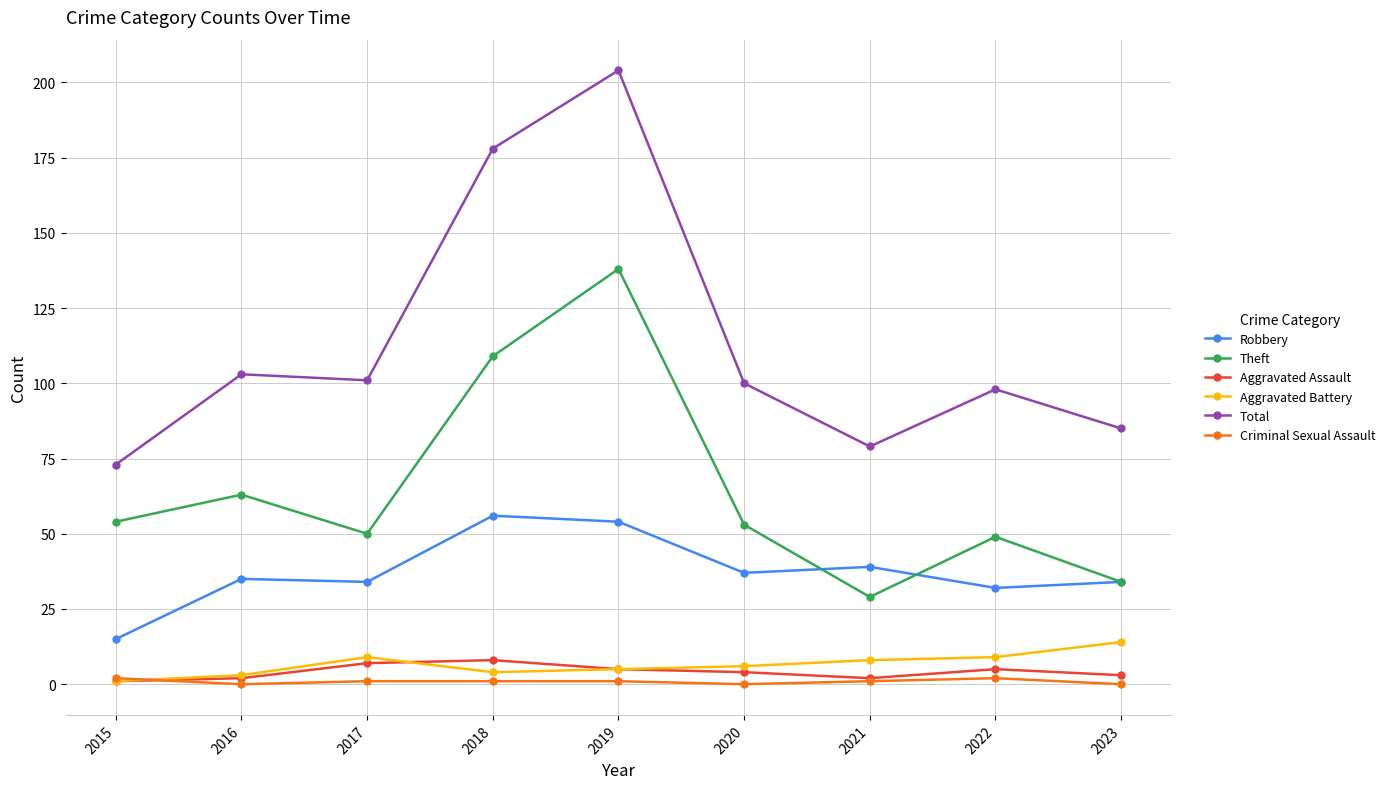

Reading right to left, what are all the values shown in this chart?

Robbery: 34	32	39	37	54	56	34	35	15
Theft: 34	49	29	53	138	109	50	63	54
Aggravated Assault: 3	5	2	4	5	8	7	2	1
Aggravated Battery: 14	9	8	6	5	4	9	3	1
Total: 85	98	79	100	204	178	101	103	73
Criminal Sexual Assault: 0	2	1	0	1	1	1	0	2